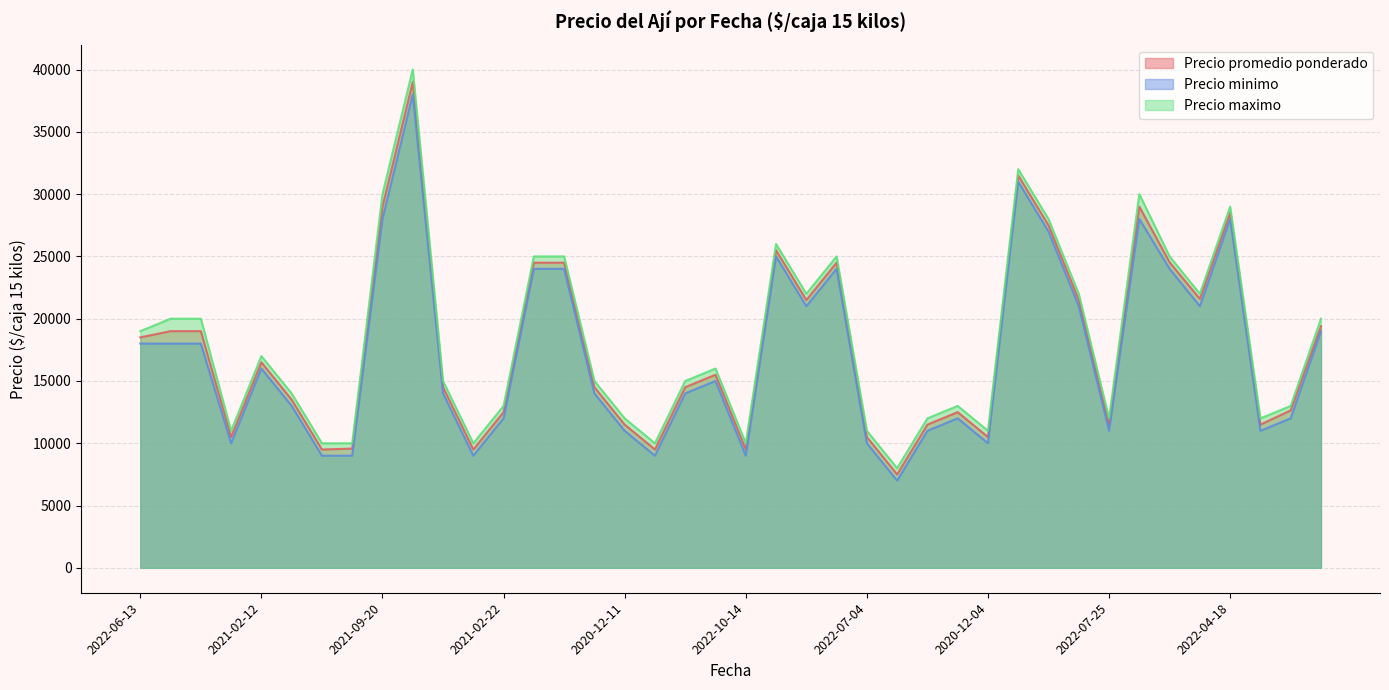

True or false: Precio minimo has more than 1 interior local peaks.

True